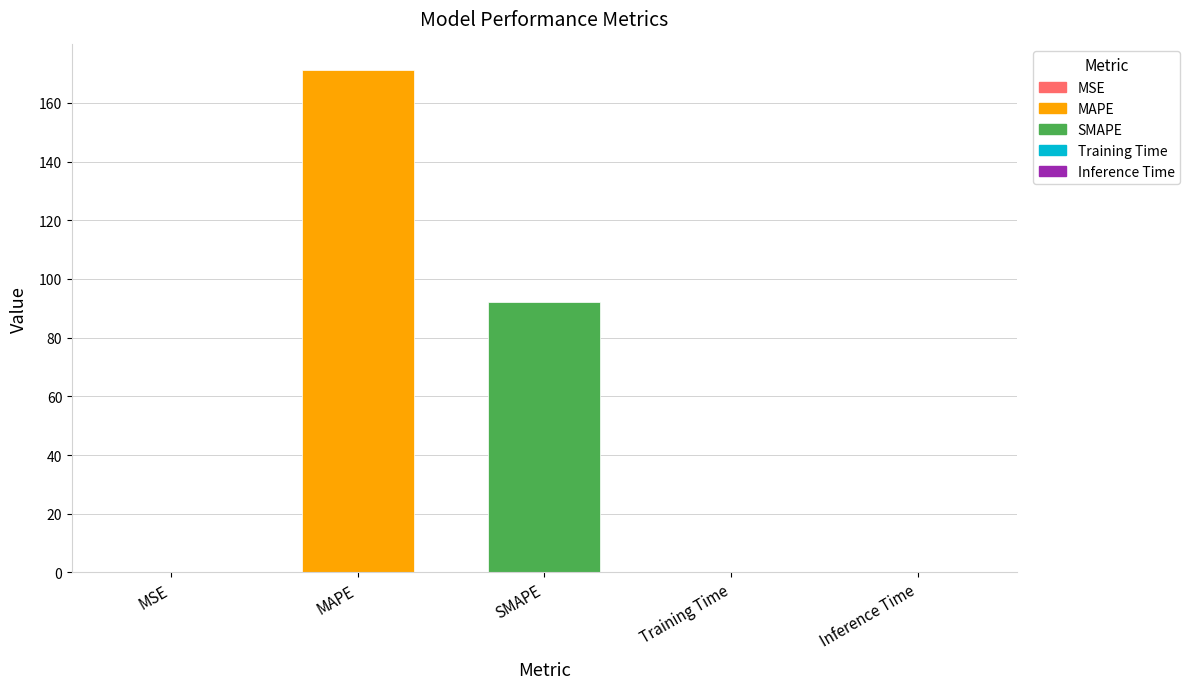

What is the sum of the values at MSE and SMAPE?

92.4